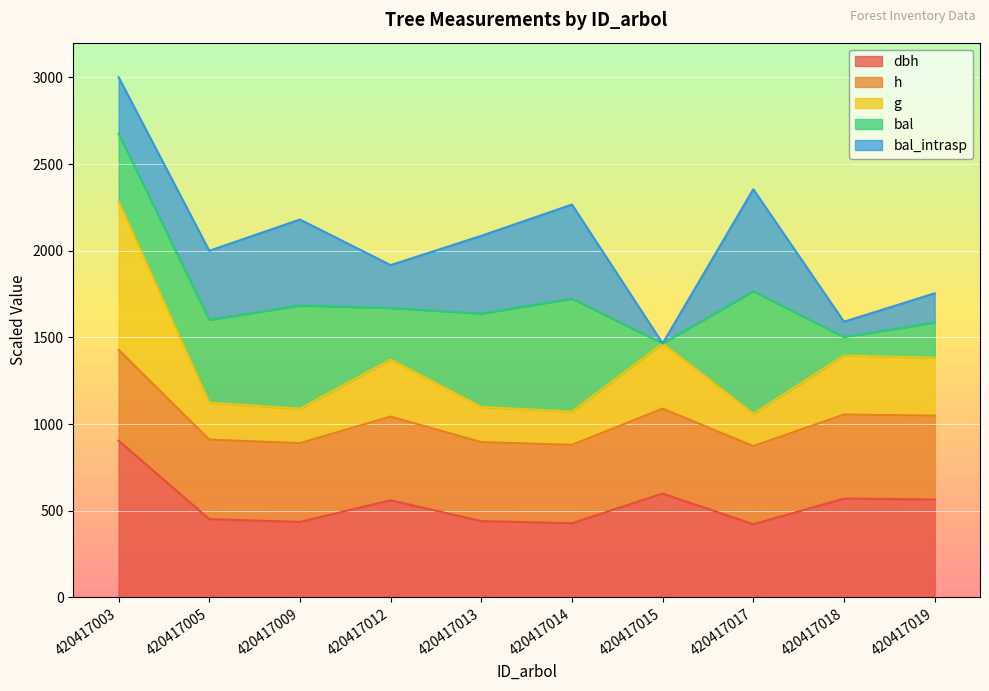

At which category is the sum across all series the highest?

420417003